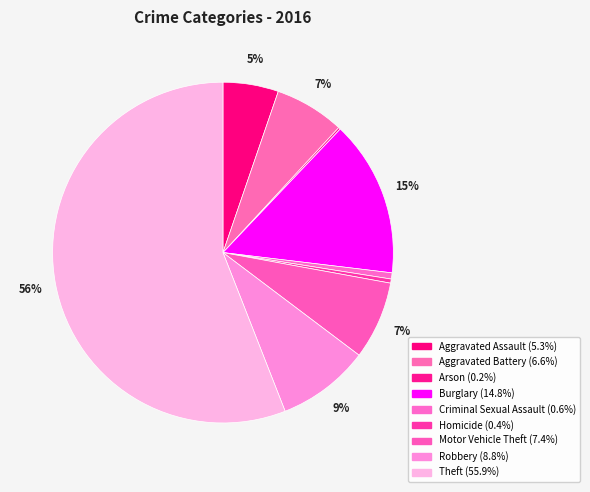

How many segments does this pie chart have?

9